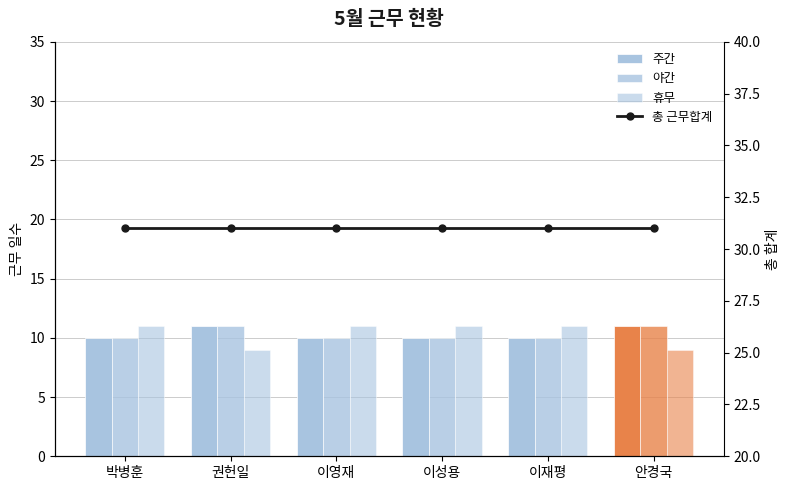

At how many categories does at least one series exceed 18?

6